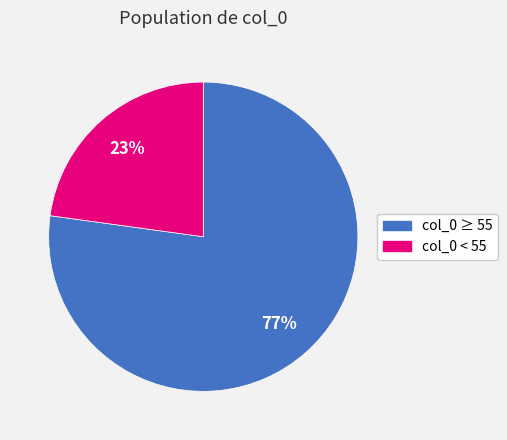

The col_0 ≥ 55 slice represents 71% of the pie. True or false?

False